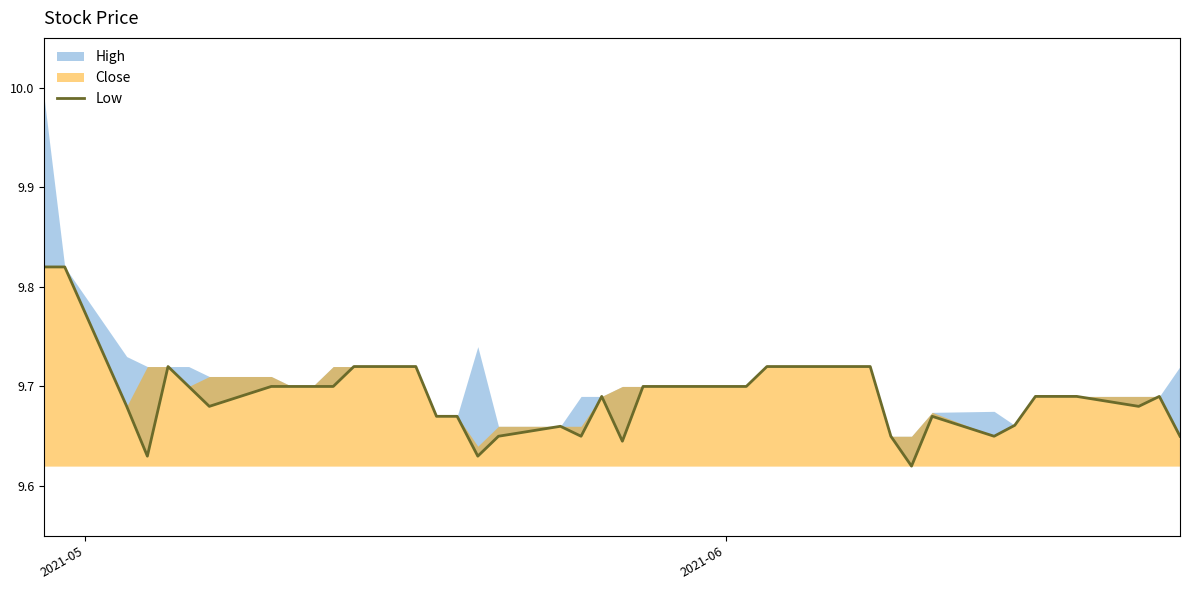

Does the chart display data point markers on the line(s)?

No